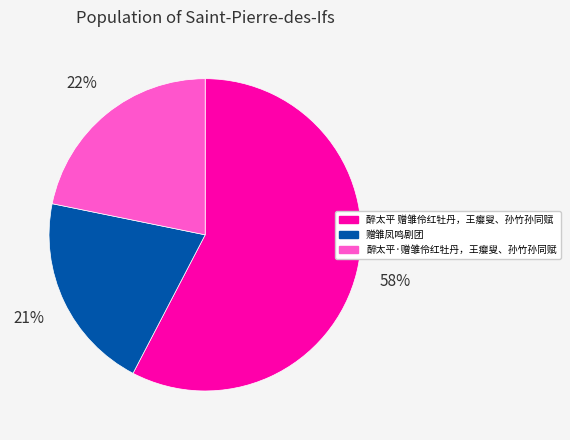

True or false: 赠雏凤鸣剧团 accounts for 21% of the total.

True